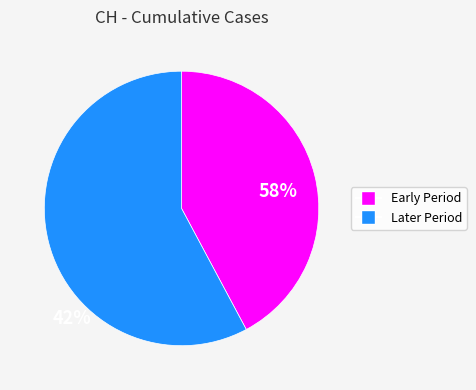

Does any single category account for the majority?

Yes